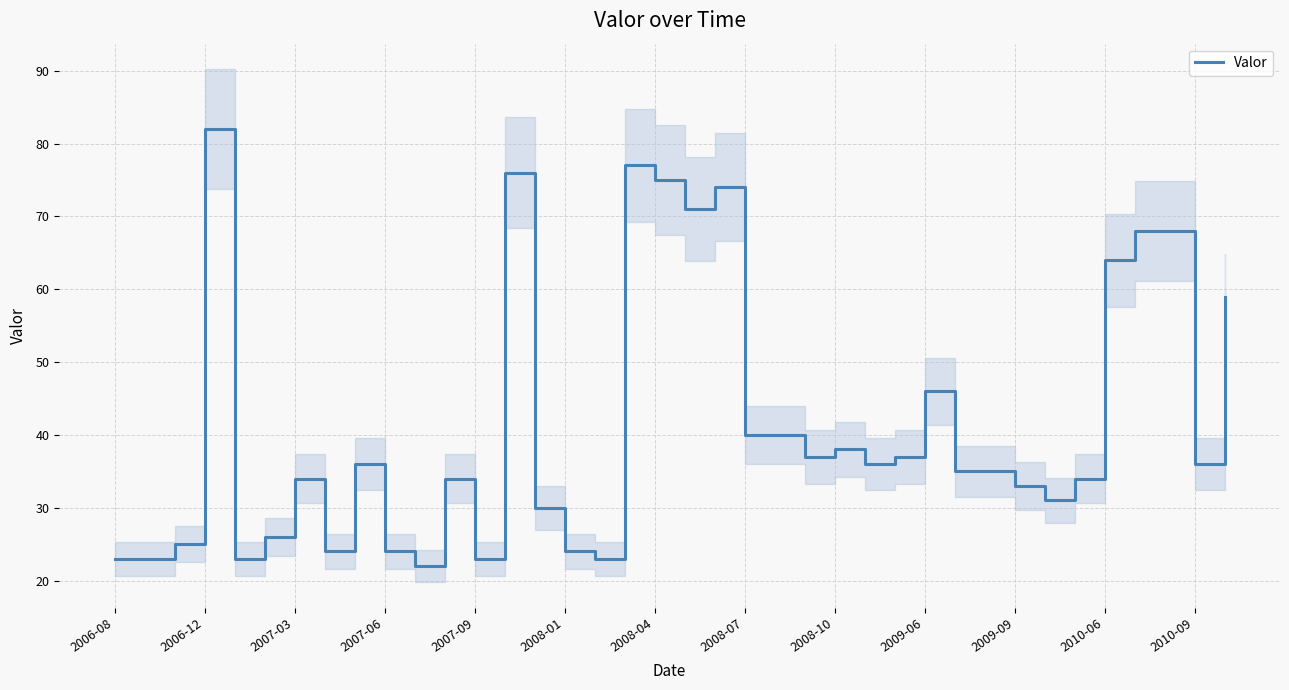

How many lines are shown in the chart?

1